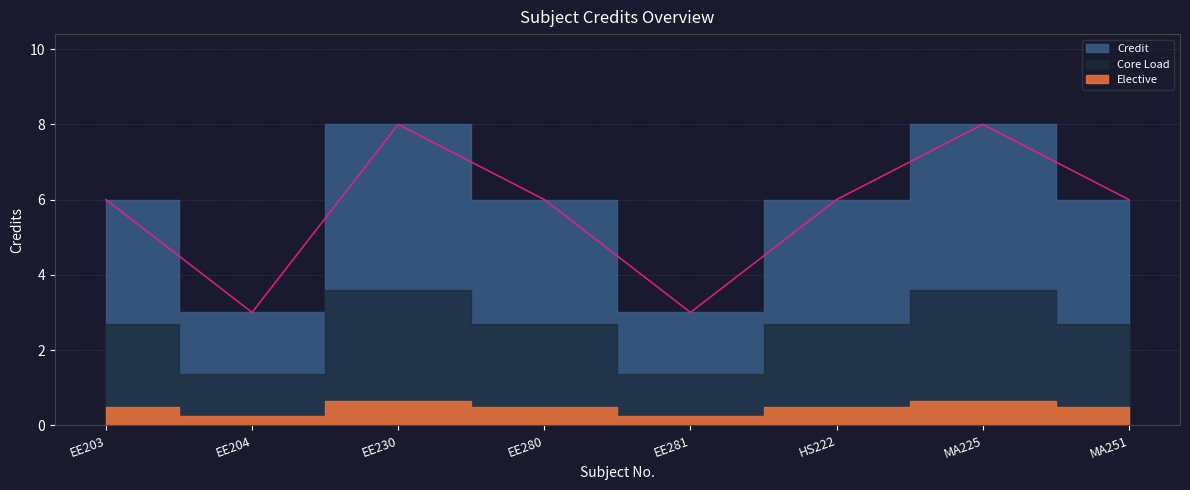

Count the values in the range 6 to 8.

6